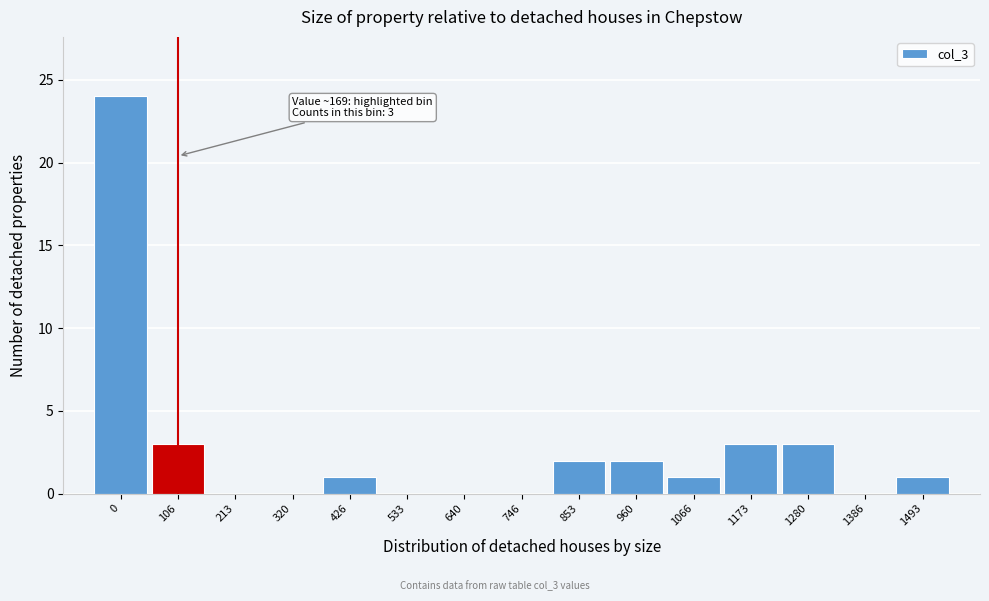

Reading left to right, extract all data points from this chart.

0=24	106=3	213=0	320=0	426=1	533=0	640=0	746=0	853=2	960=2	1066=1	1173=3	1280=3	1386=0	1493=1